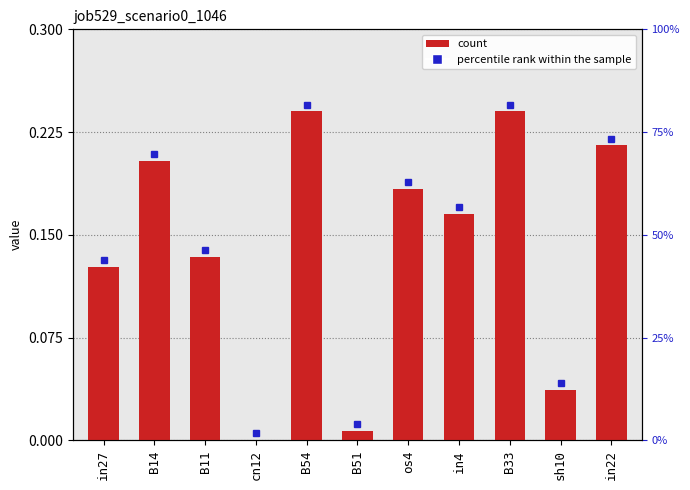

Reading left to right, transcribe all the data shown in this chart.

0.1	0.2	0.1	0.0	0.2	0.0	0.2	0.2	0.2	0.0	0.2